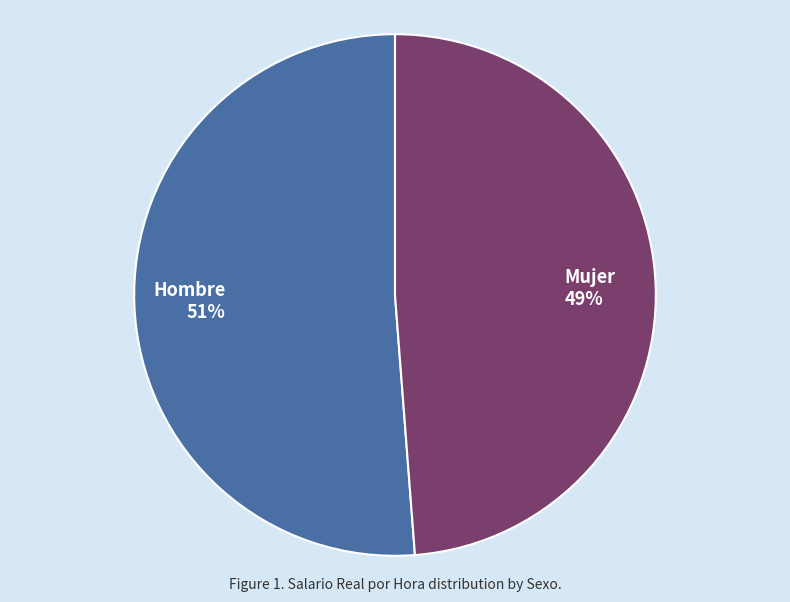

Is the sum of Hombre and Mujer greater than half?

Yes